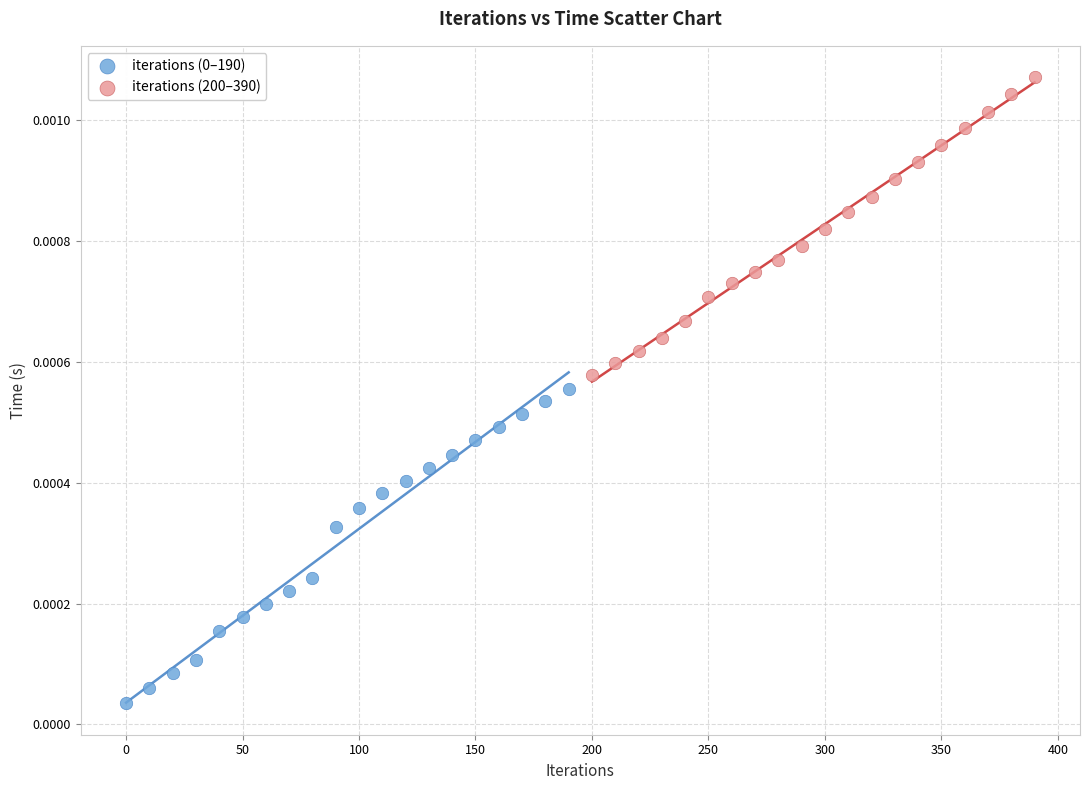

Which series contains the highest Y value?

iterations (200–390)